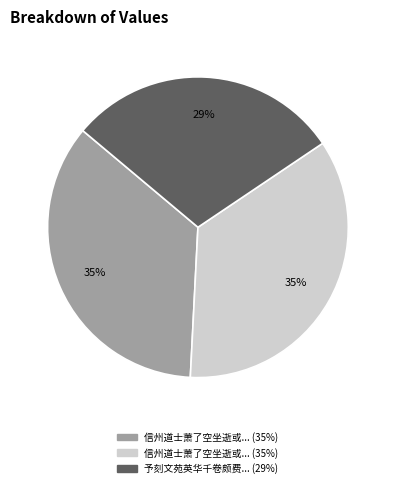

Is there a majority slice in this chart?

No